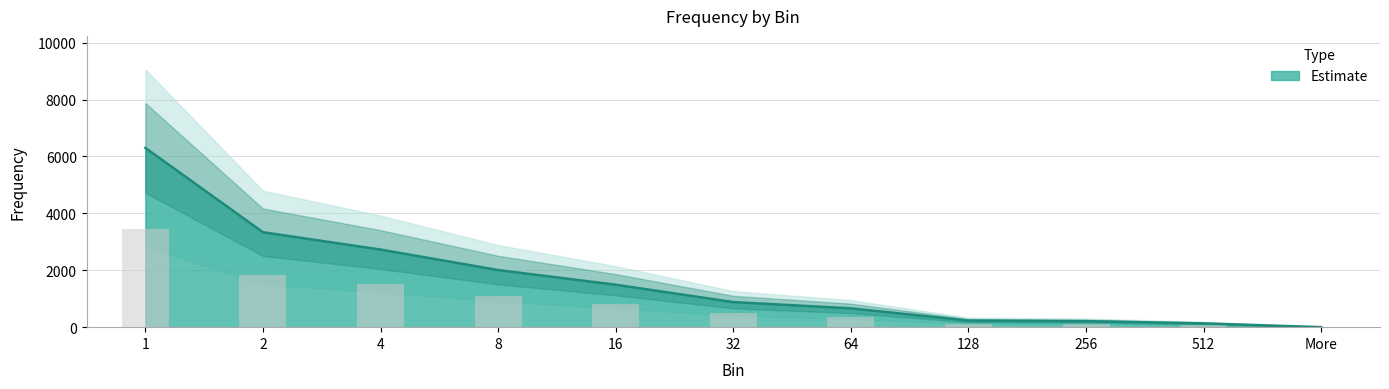

How many data points are above 882?

5